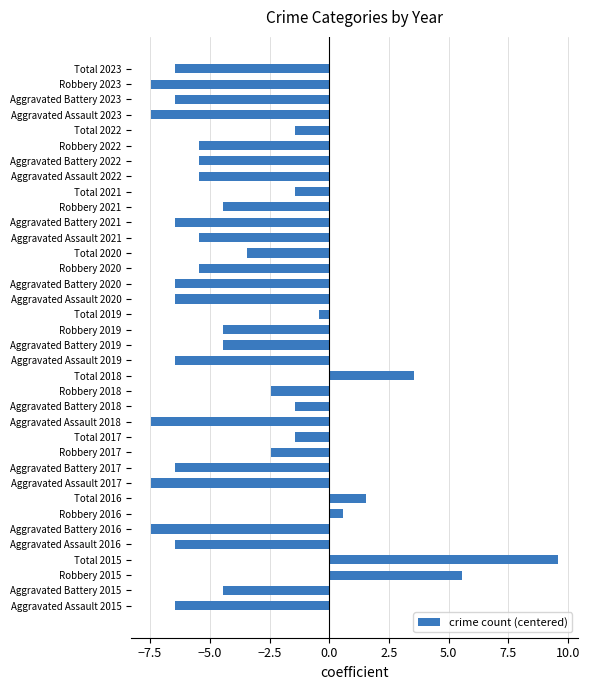

What is the smallest value displayed?

-7.4